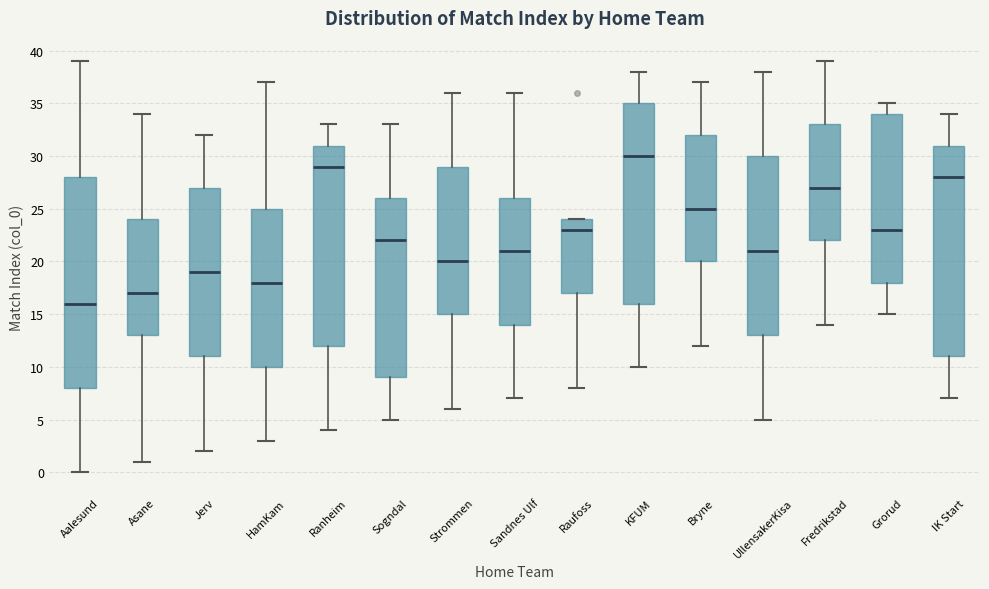

Which box has the highest median line?

KFUM